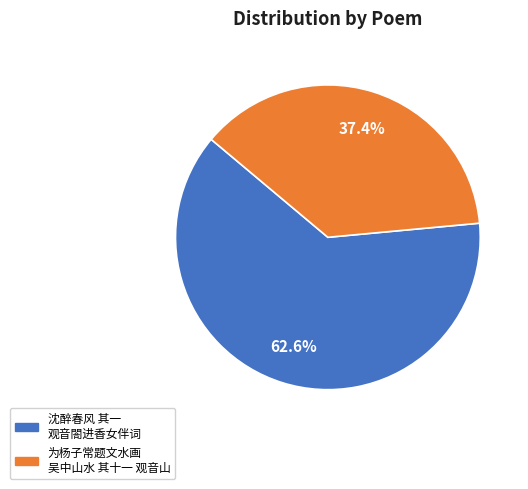

How many slices are in this pie chart?

2